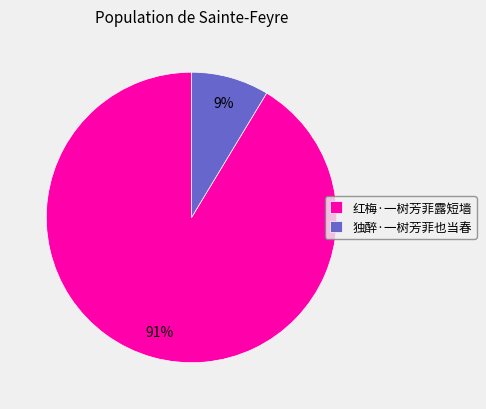

What is the smallest slice in the pie chart?

独醉·一树芳菲也当春